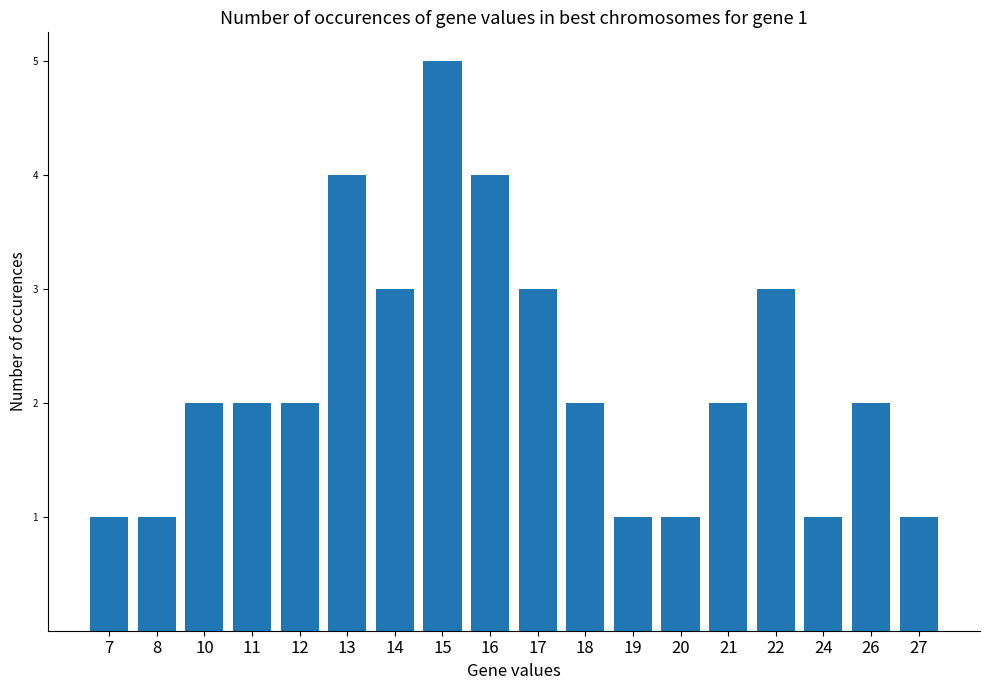

What is the sum of all values?

40